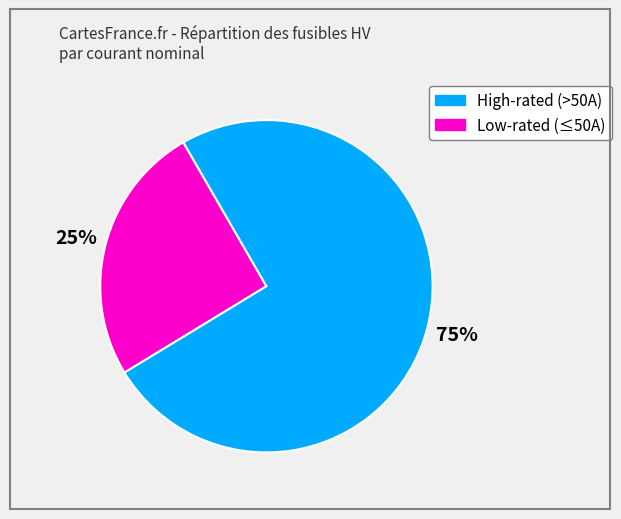

Does any single category account for the majority?

Yes